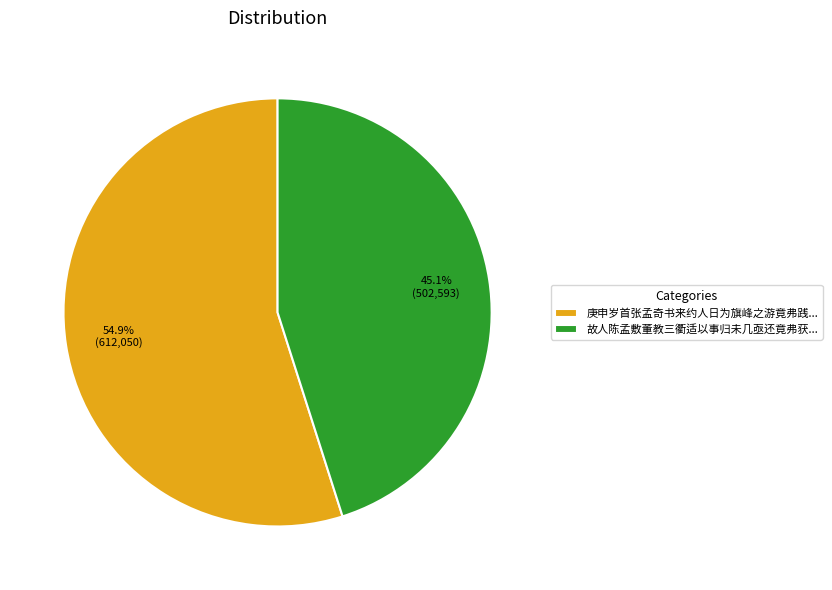

What is the smallest slice in the pie chart?

故人陈孟敷董教三衢适以事归未几亟还竟弗获...